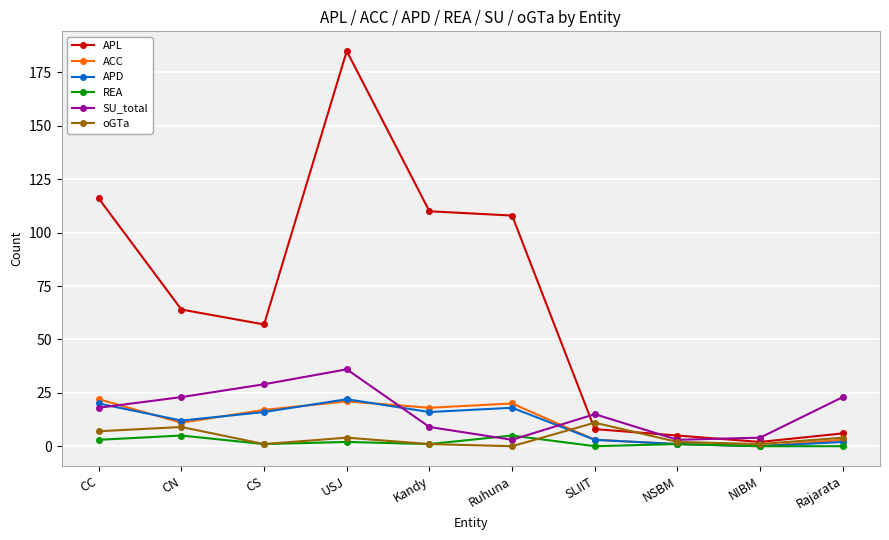

What are all the series names shown in the legend?

APL, ACC, APD, REA, SU_total, oGTa